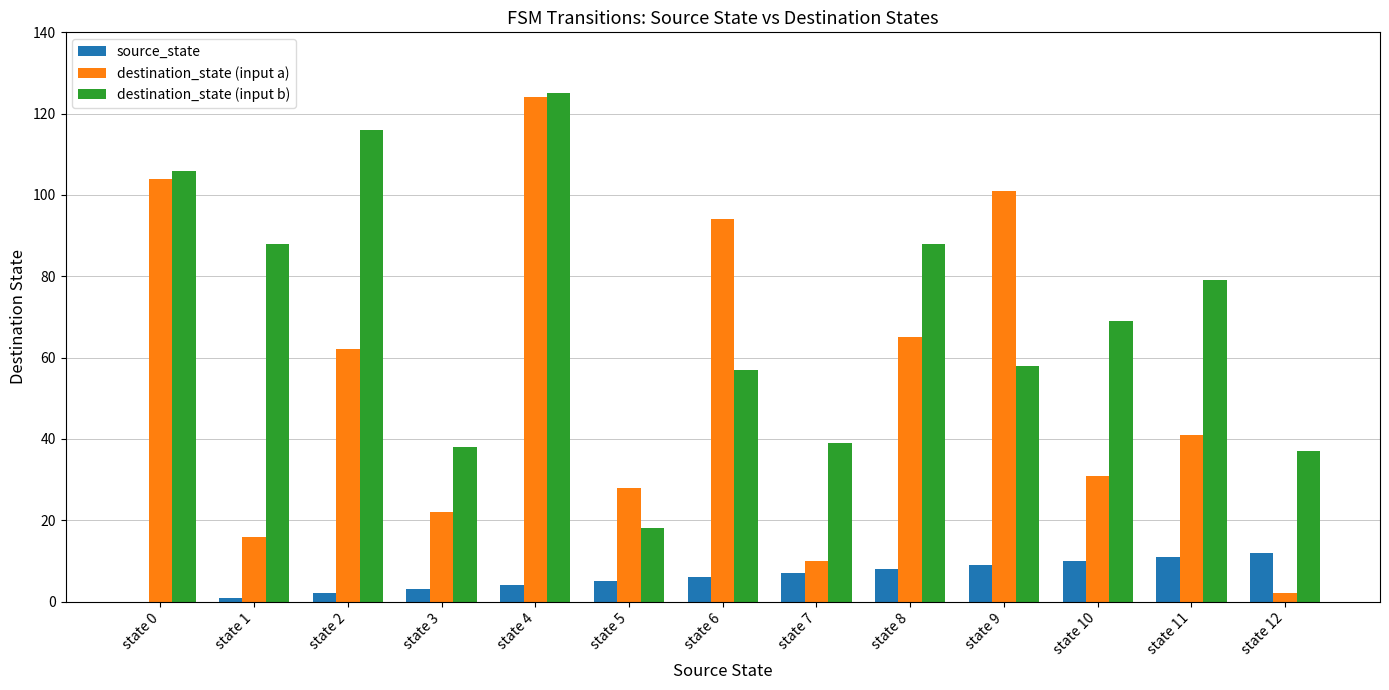

What is the greatest value displayed?

125